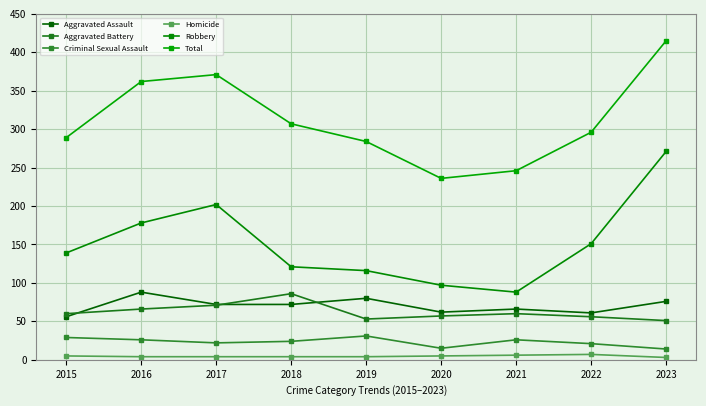

How many values in the Robbery series are below 139?

4